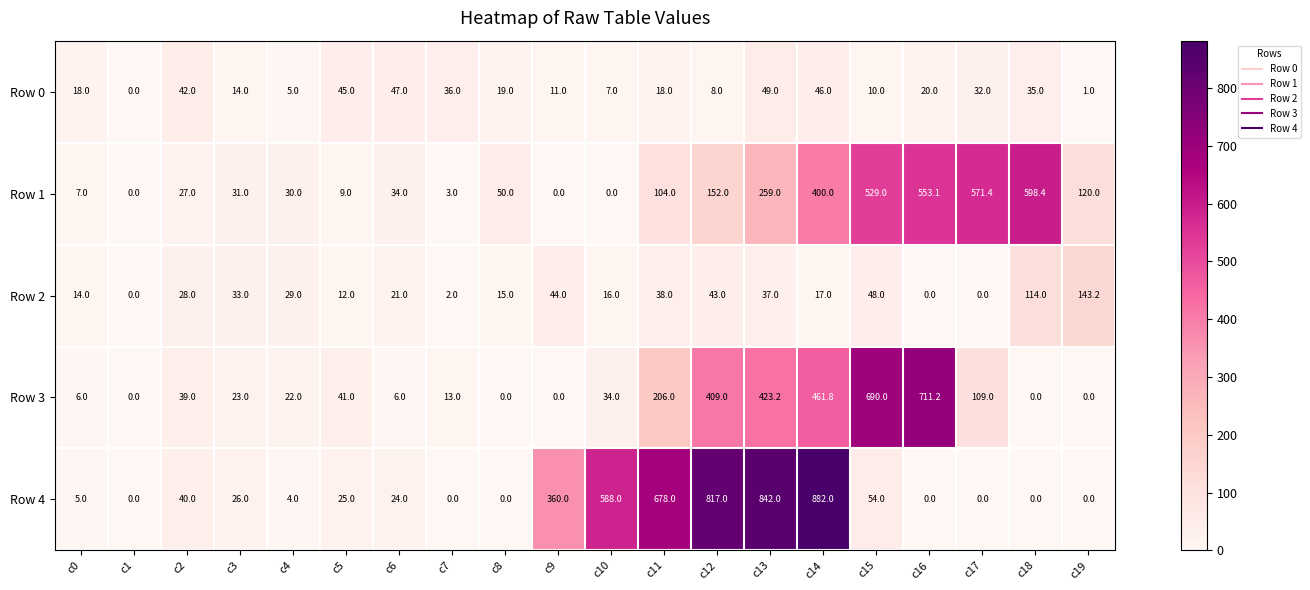

Which series has the largest total across all categories?

Row 4